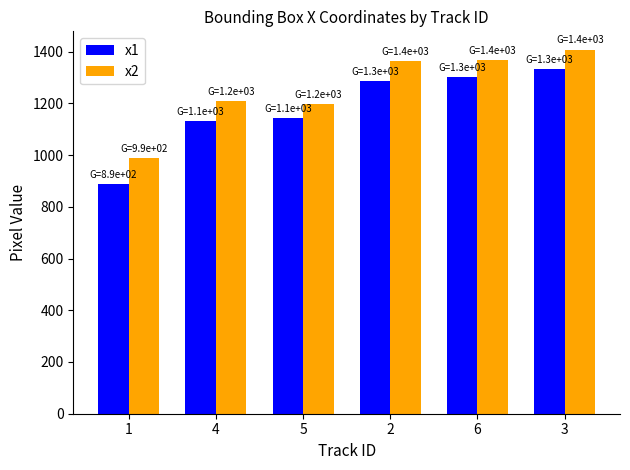

What are all the series names shown in the legend?

x1, x2